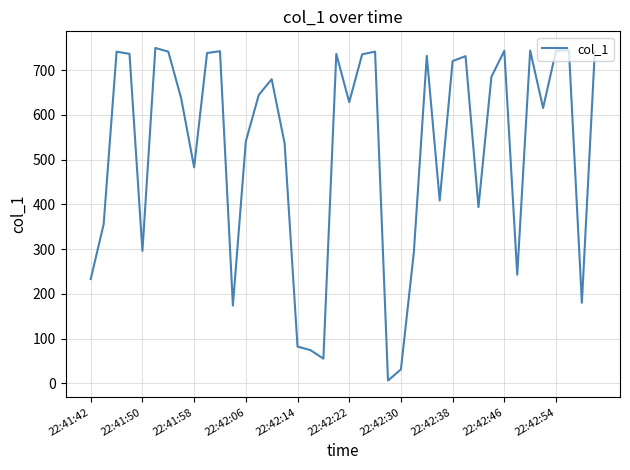

What is the maximum value shown in the chart?

749.7